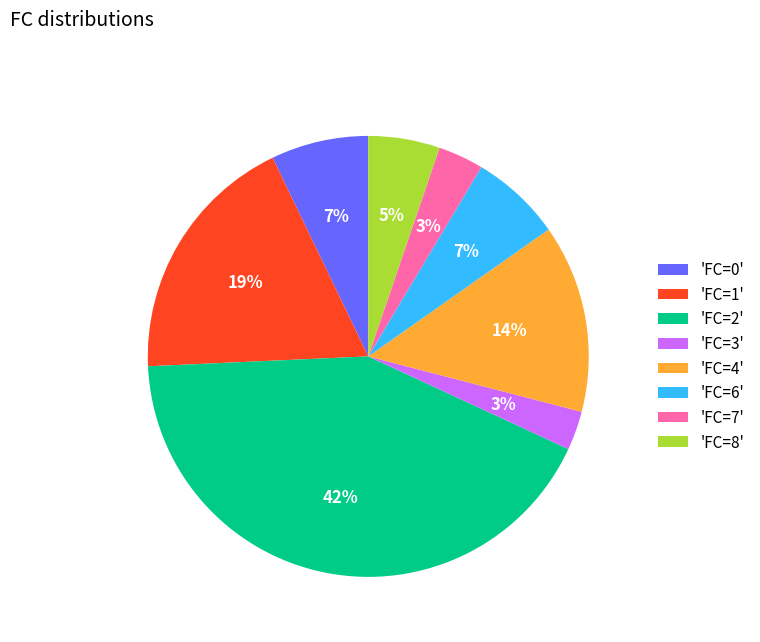

Which has a higher value, 'FC=4' or 'FC=6'?

'FC=4'